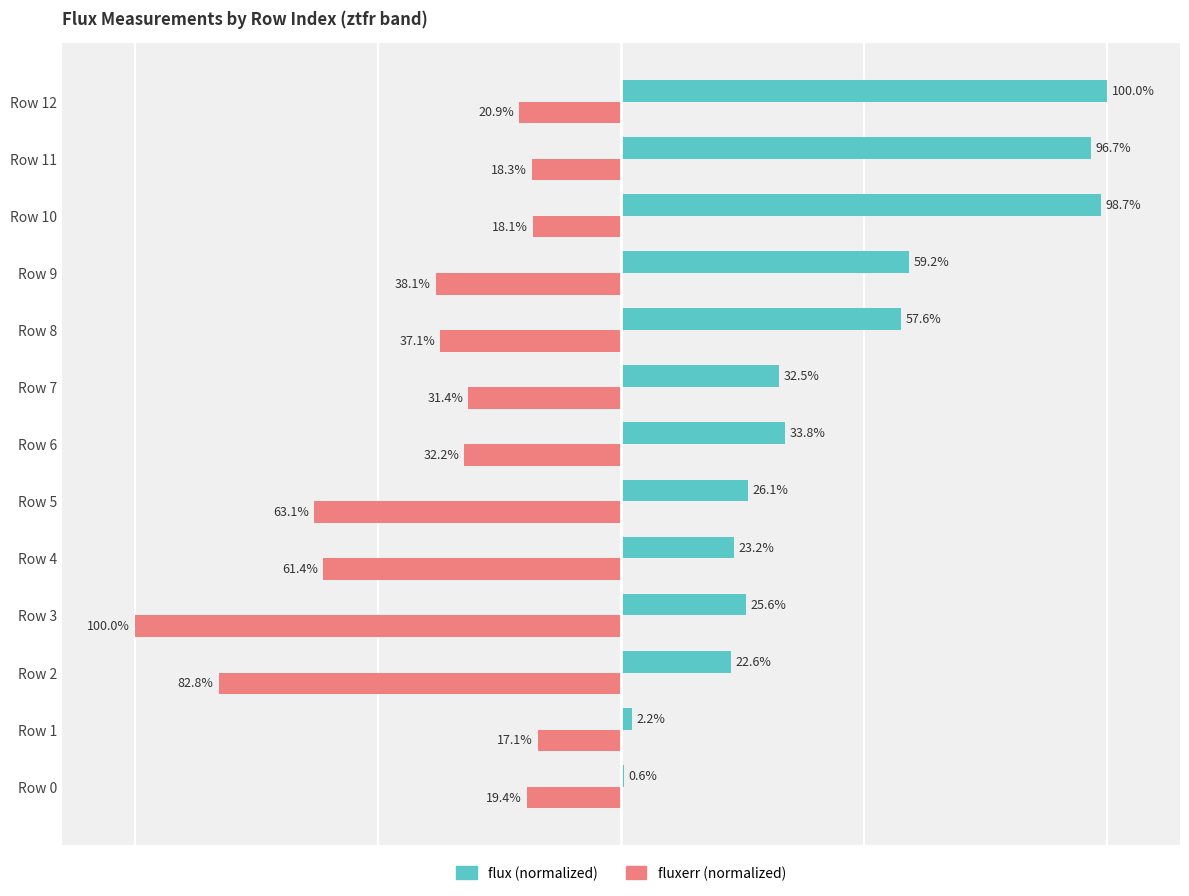

At which category is the sum across all series the highest?

Row 10